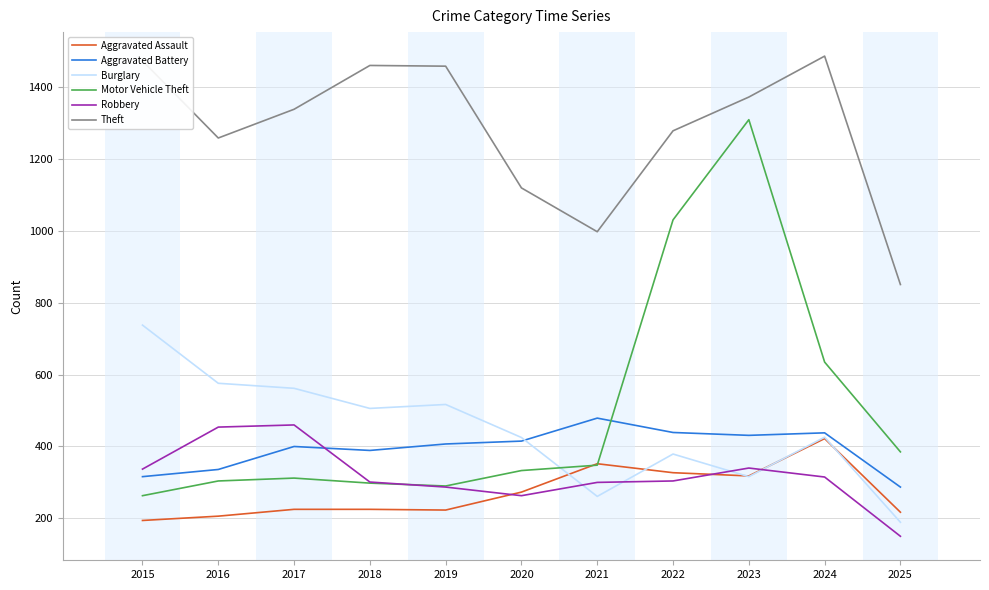

Which series has the widest spread of values?

Motor Vehicle Theft